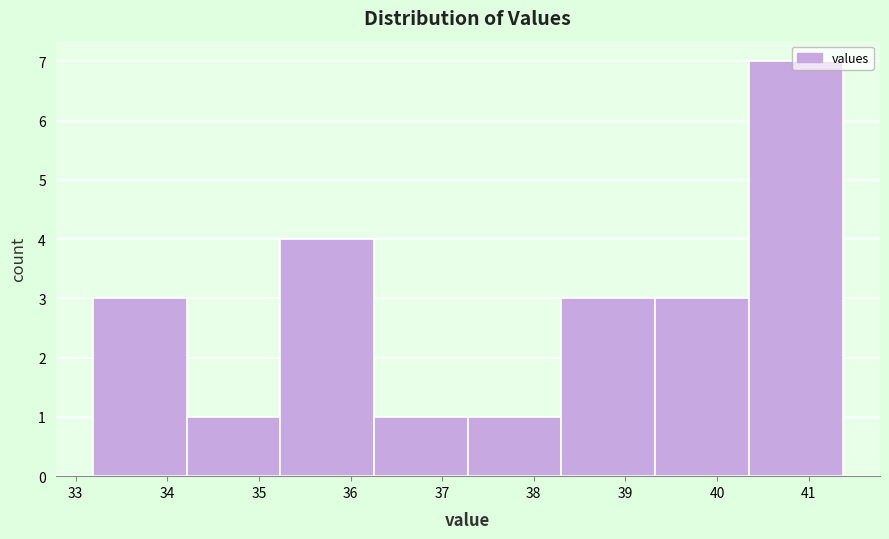

Reading left to right, transcribe this chart: for each bar, give the range it covers on the x-axis and its height. Neither the bar edges nor the heights are printed on the chart, so give them approximately, as read against the axes.

33.2 to 34.2: 3
34.2 to 35.2: 1
35.2 to 36.3: 4
36.3 to 37.3: 1
37.3 to 38.3: 1
38.3 to 39.3: 3
39.3 to 40.3: 3
40.3 to 41.4: 7